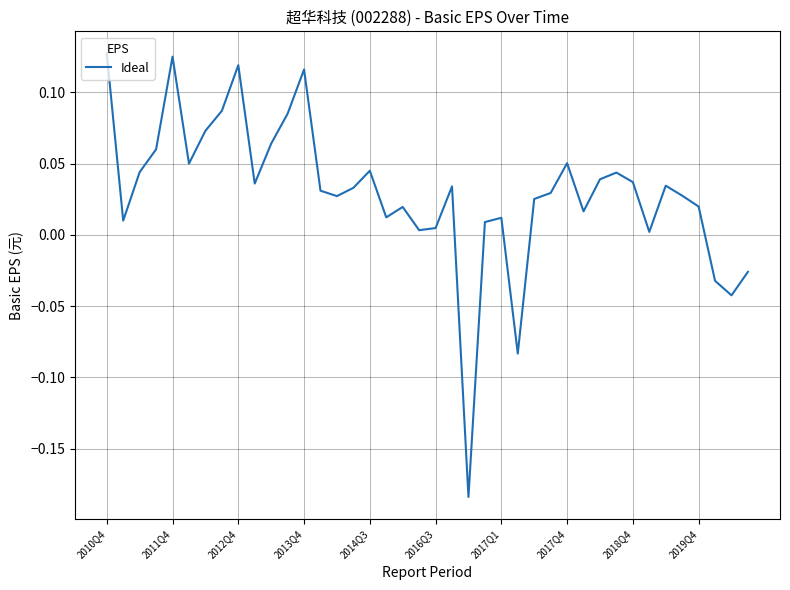

What is the difference between the maximum and minimum values?

0.3